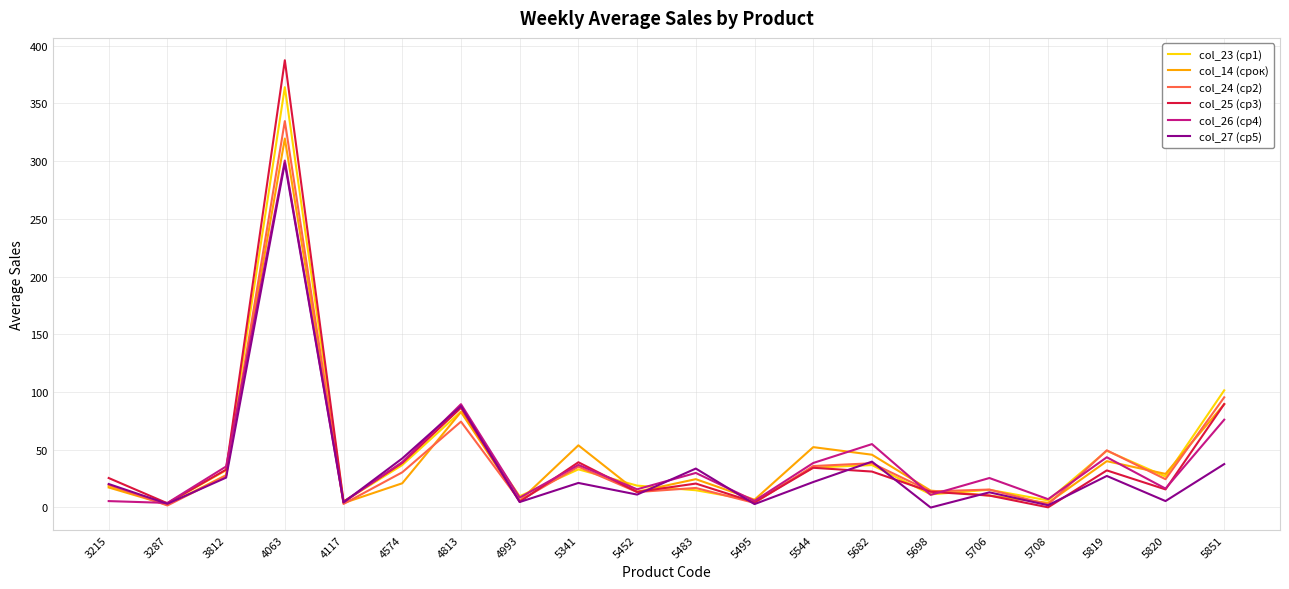

True or false: col_24 (ср2) has a value of 2.5 at 5708.

True